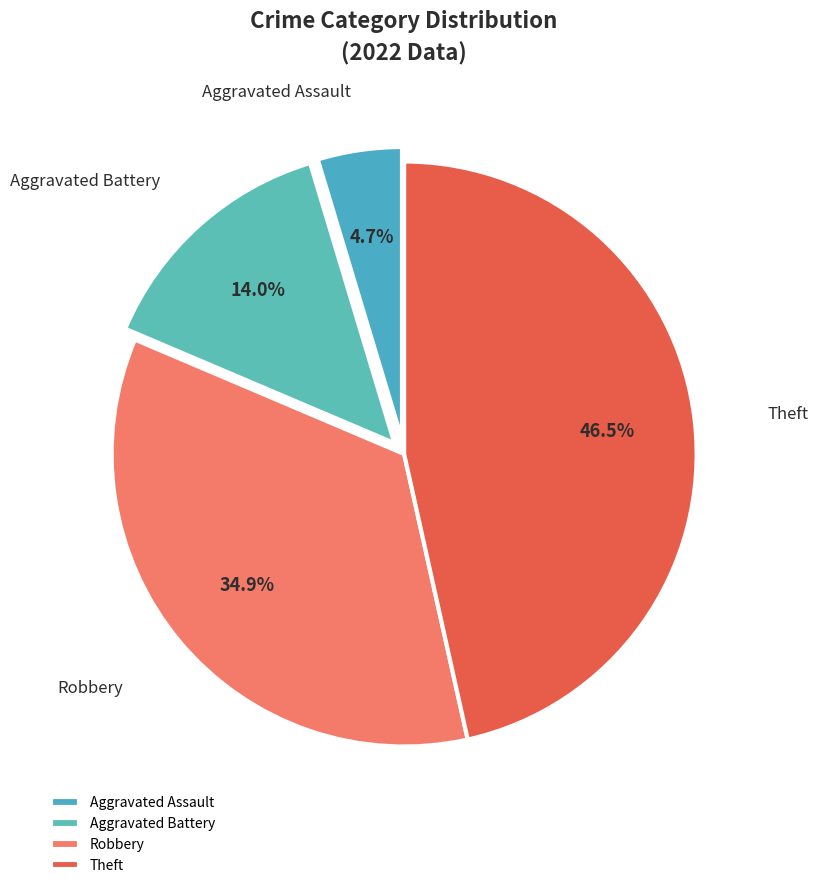

To the nearest percent, what is the difference between the largest and smallest slice percentages?

42%